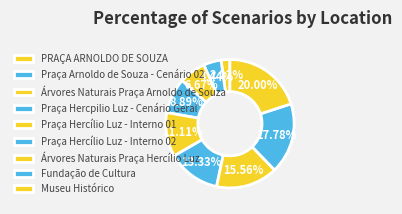

Does Praça Hercílio Luz - Interno 02 represent more than half of the total?

No